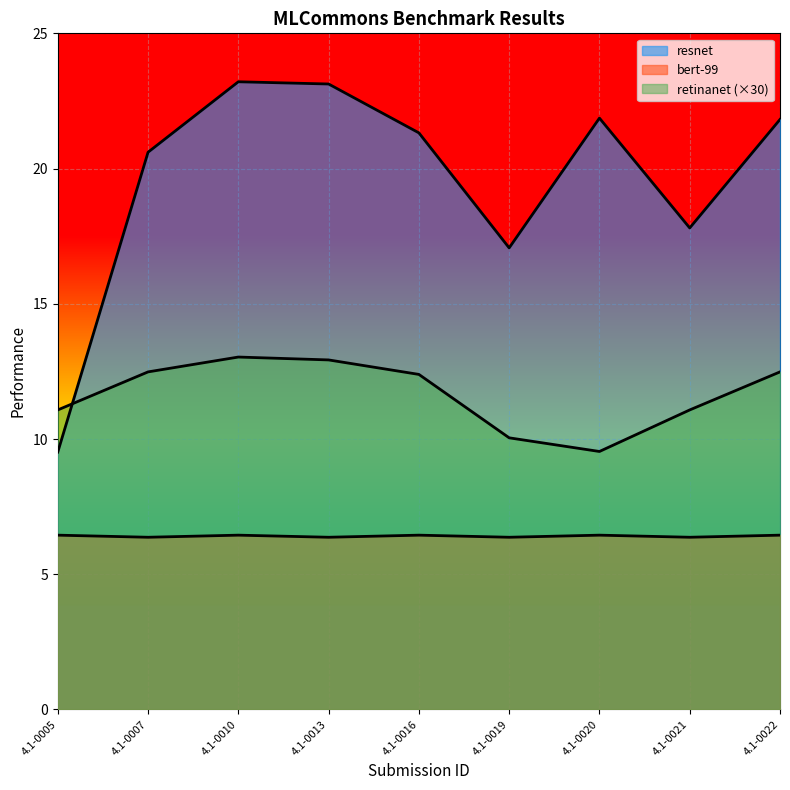

True or false: bert-99 and retinanet intersect in this chart.

False